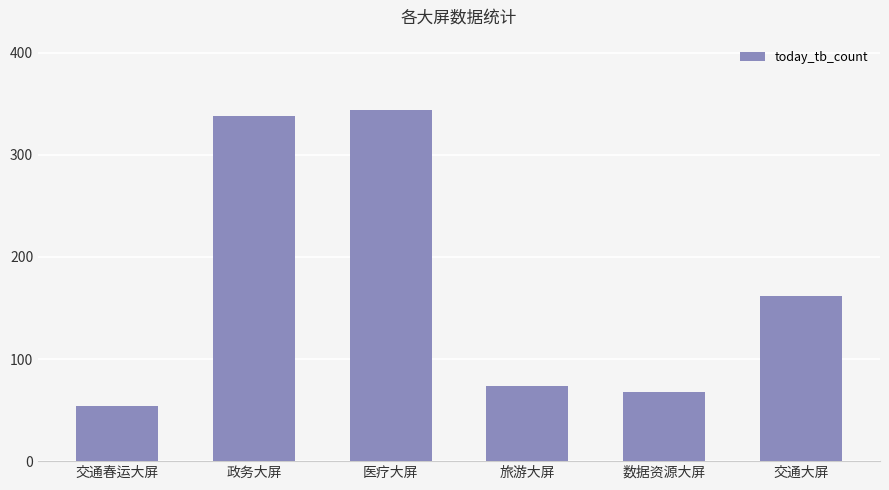

The value at 旅游大屏 is 31. True or false?

False